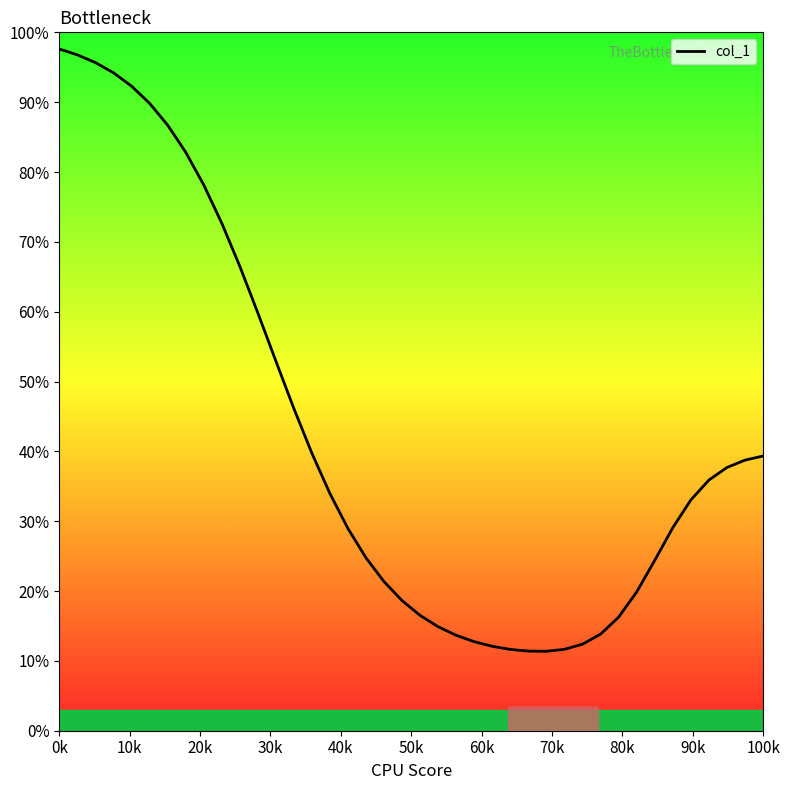

What is the maximum value shown in the chart?

97.6